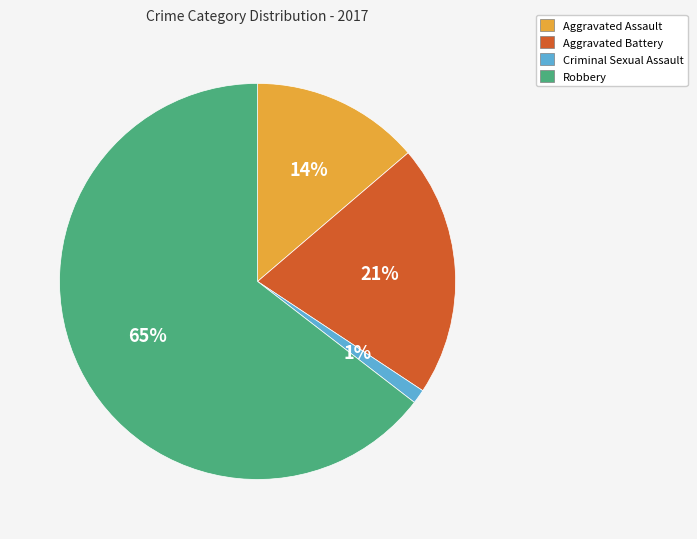

To the nearest percent, what portion does Aggravated Assault represent?

14%